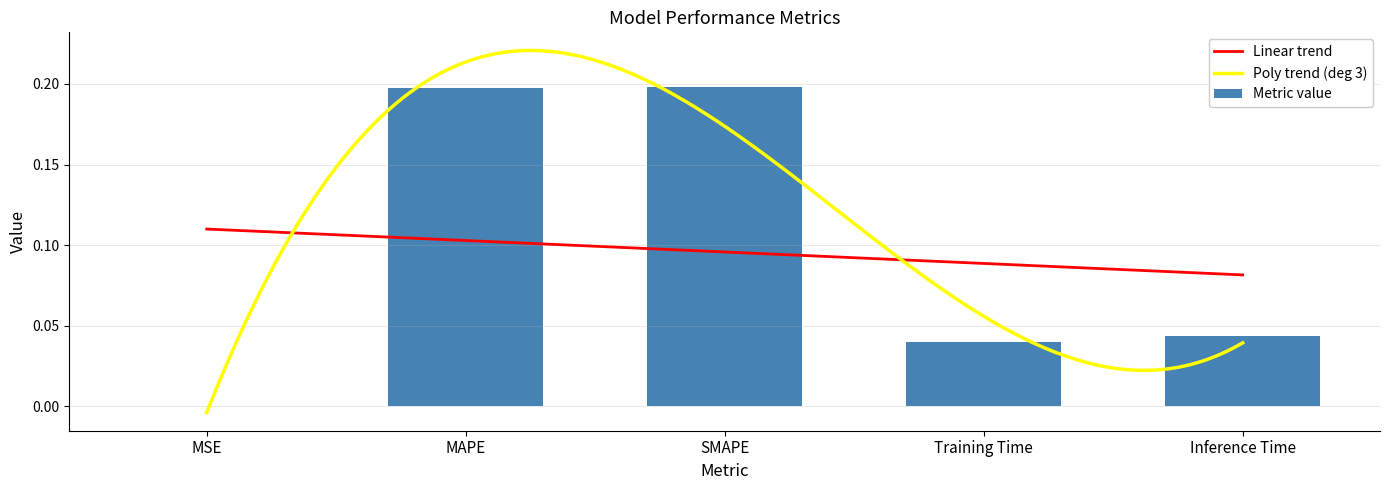

True or false: the data shows 0.3 at SMAPE.

False